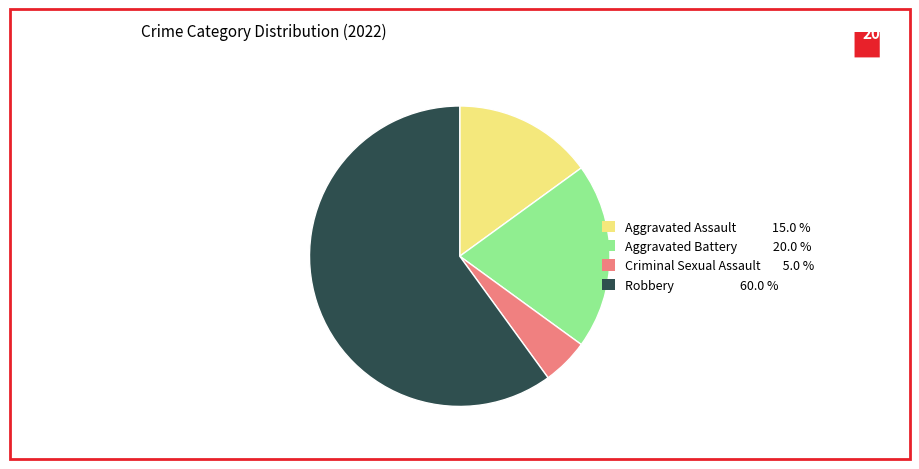

The Criminal Sexual Assault slice represents 5% of the pie. True or false?

True